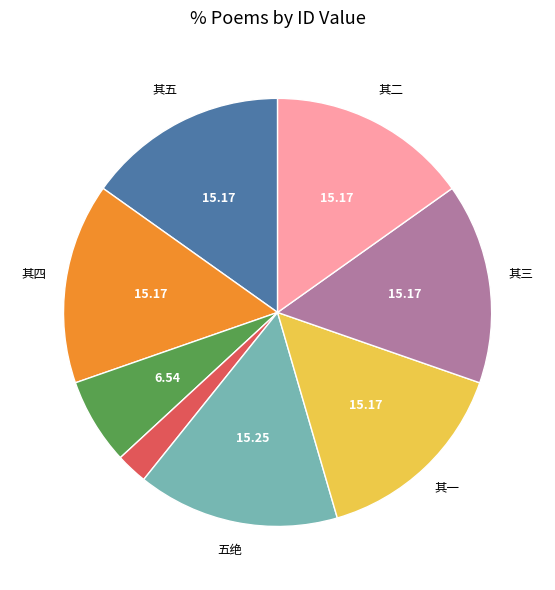

Is there any slice that represents more than half of the pie?

No